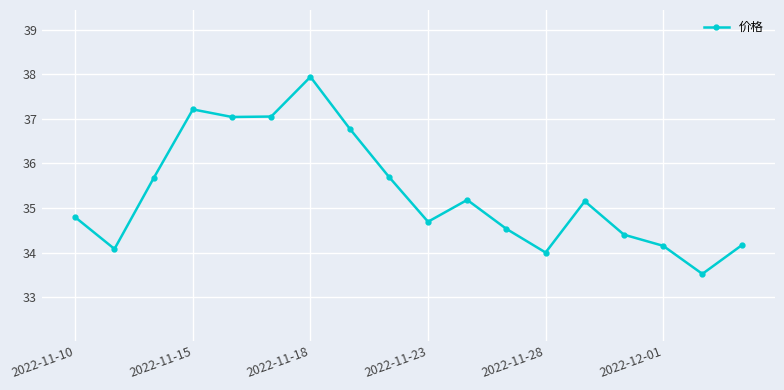

What is the value of the 18th point from the left?

34.2